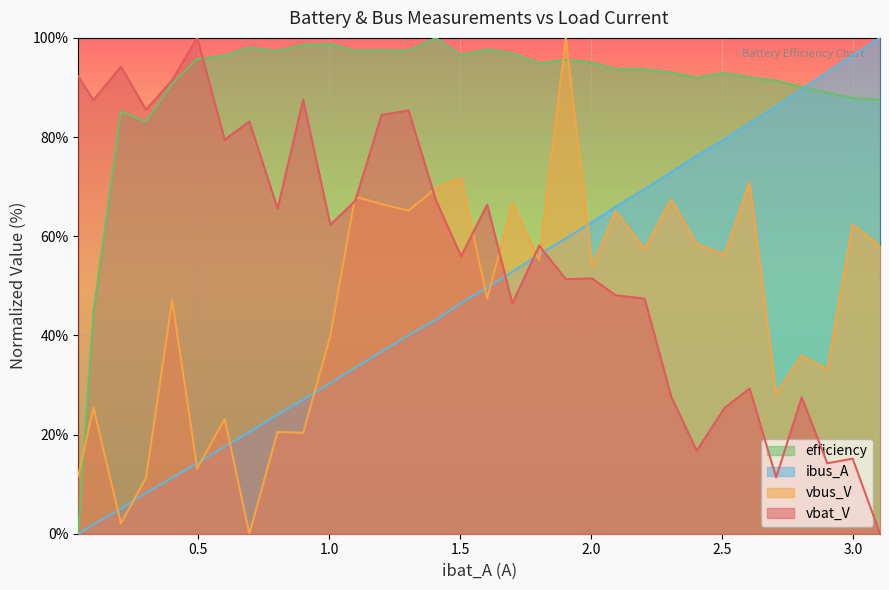

True or false: vbat_V and ibus_A cross at least once.

True